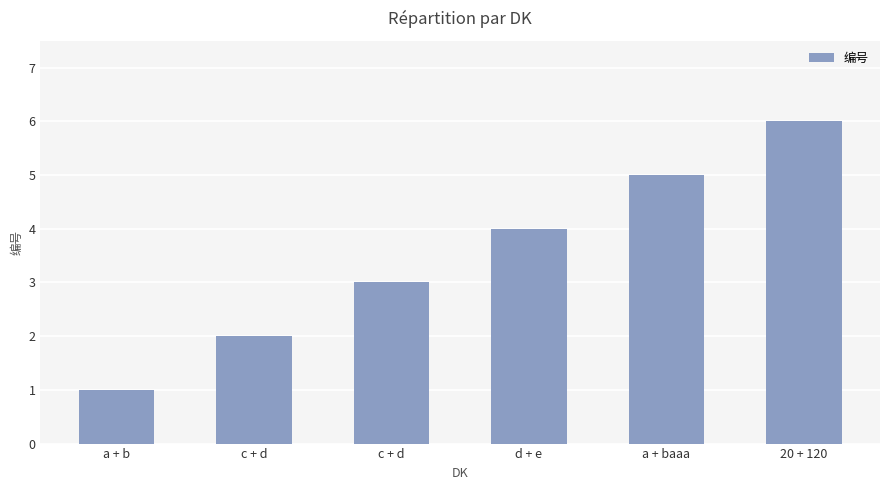

How many data points are less than 4?

3